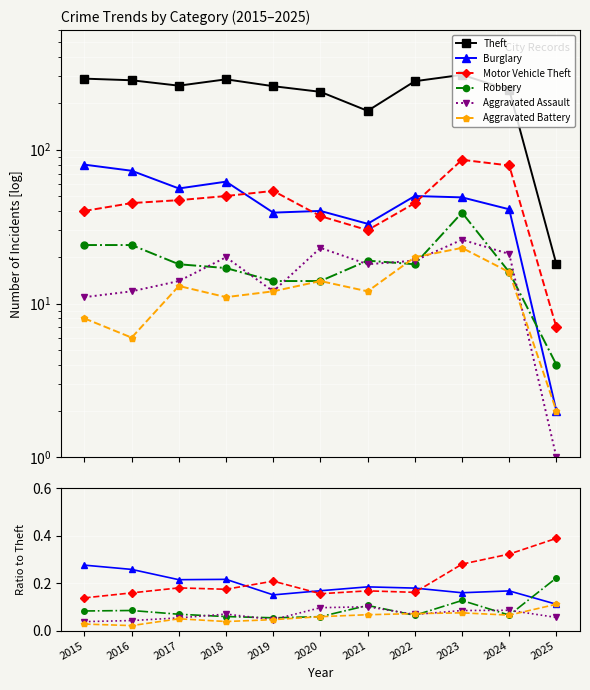

What is the value of the Aggravated Assault point at the 7th from the left?

0.1